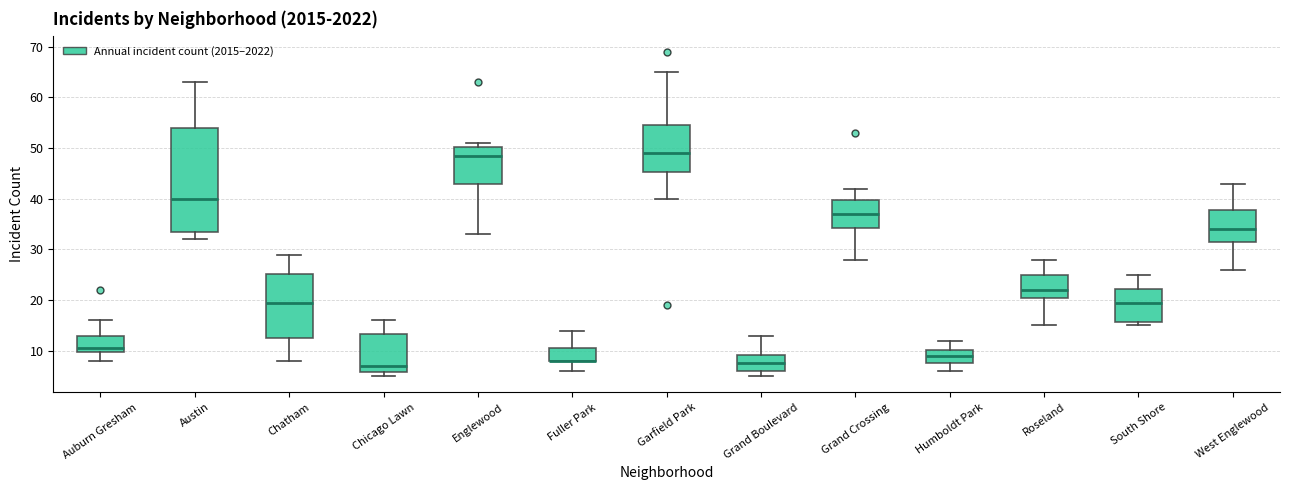

Where does the median line of the box for South Shore sit on the y-axis? The values are not printed on the chart, so give them approximately, as read against the axis.

20